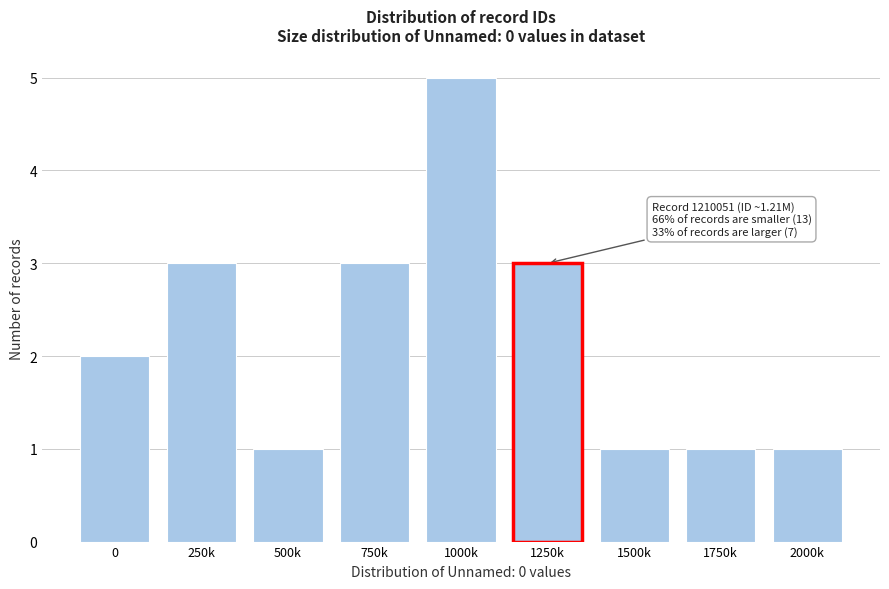

Reading left to right, extract all data points from this chart.

2	3	1	3	5	3	1	1	1